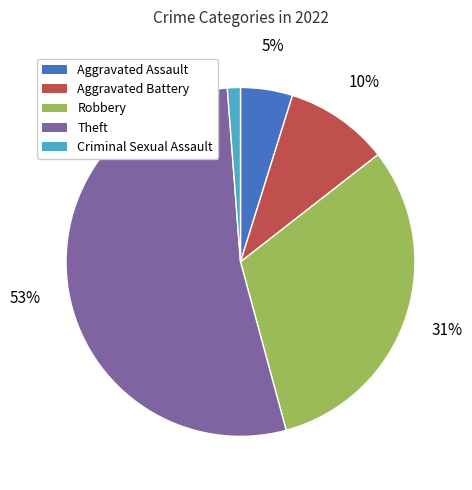

What percentage is the Aggravated Battery slice, to the nearest percent?

10%